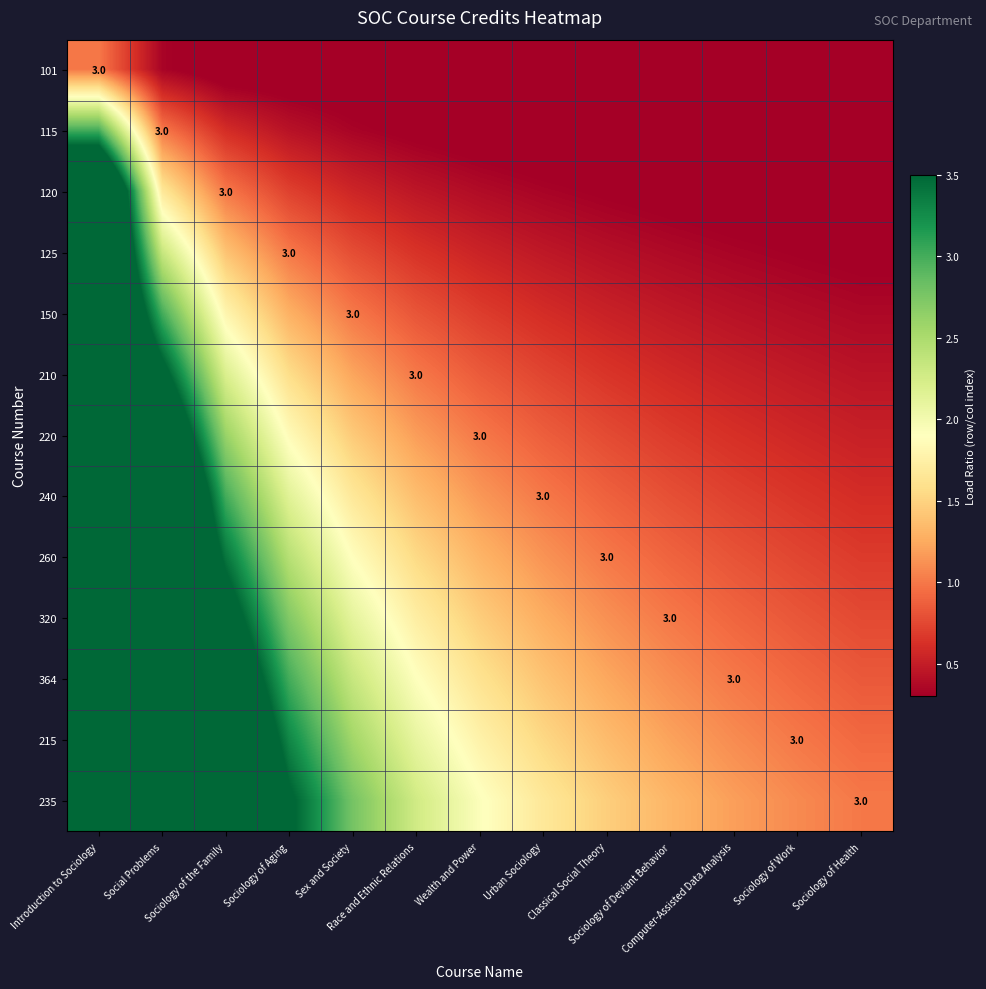

List the labels in order of 220 value, largest first.

Introduction to Sociology, Social Problems, Sociology of the Family, Sociology of Aging, Sex and Society, Race and Ethnic Relations, Wealth and Power, Urban Sociology, Classical Social Theory, Sociology of Deviant Behavior, Computer-Assisted Data Analysis, Sociology of Work, Sociology of Health